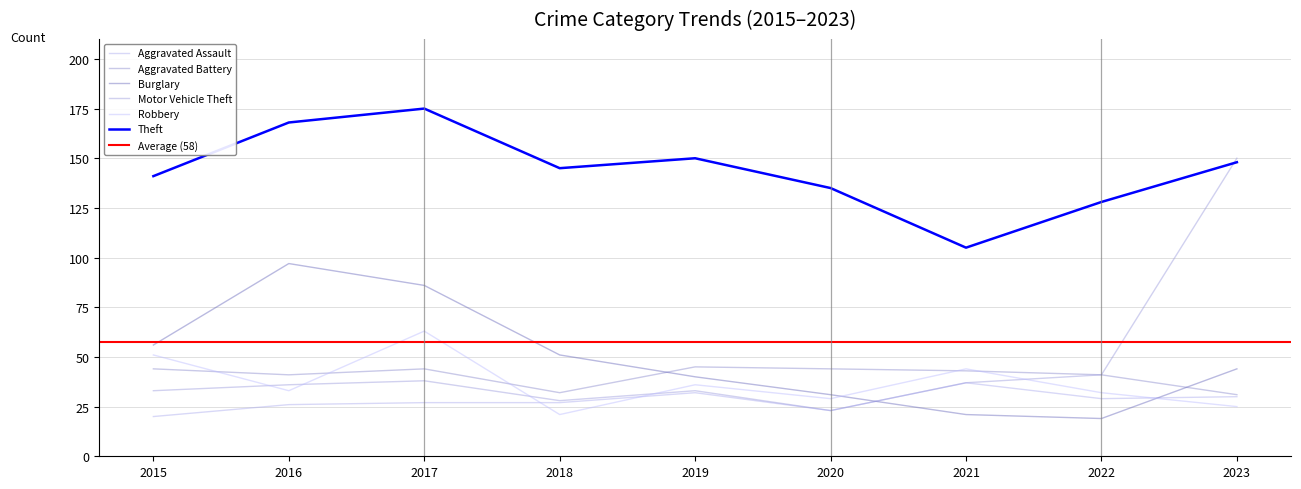

What is the highest value of the Aggravated Battery series?

45